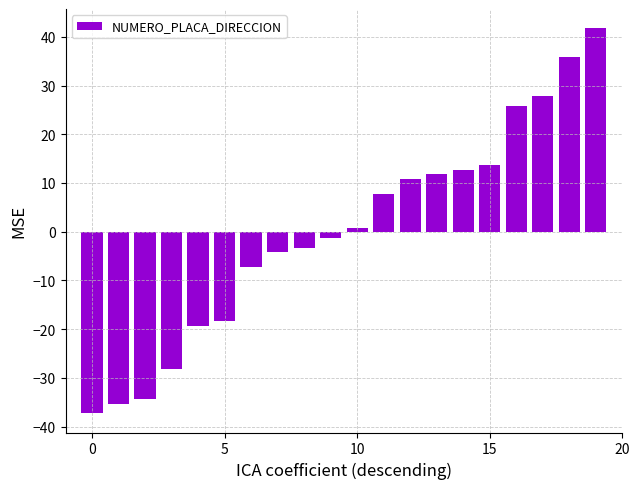

What is the maximum value shown in the chart?

41.8